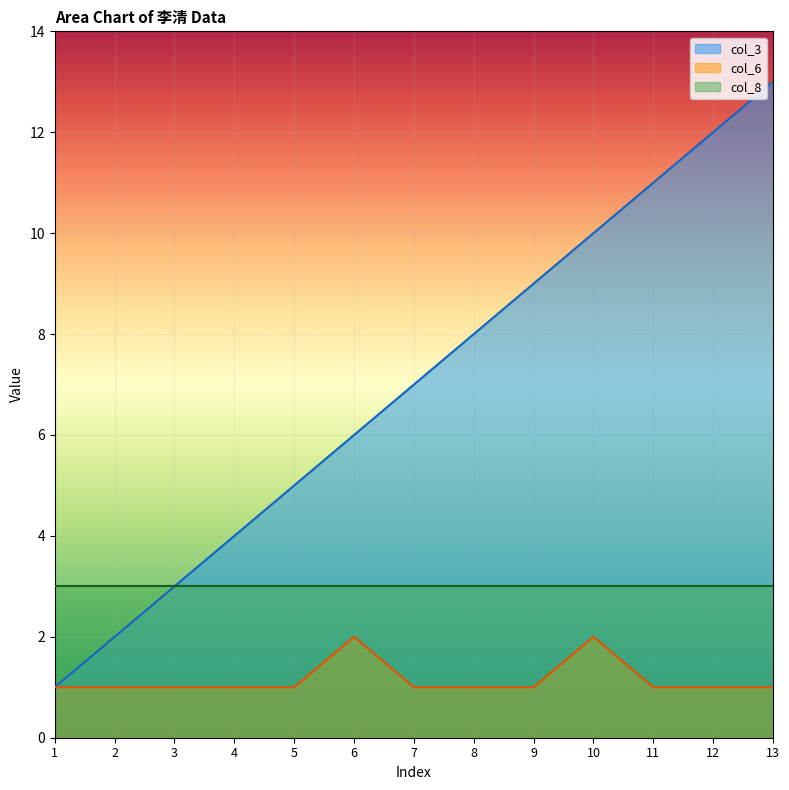

List the labels in order of col_3 value, smallest first.

1, 2, 3, 4, 5, 6, 7, 8, 9, 10, 11, 12, 13